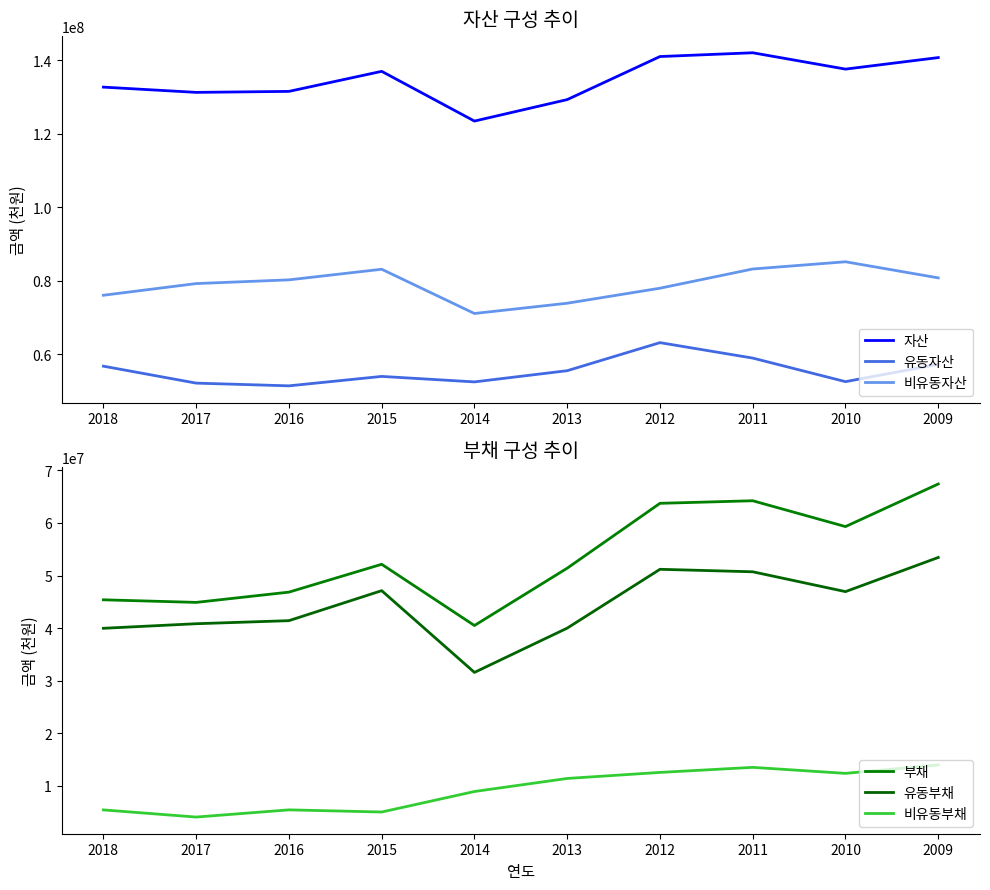

Is it true that 부채 equals 19305904 at 2017?

False